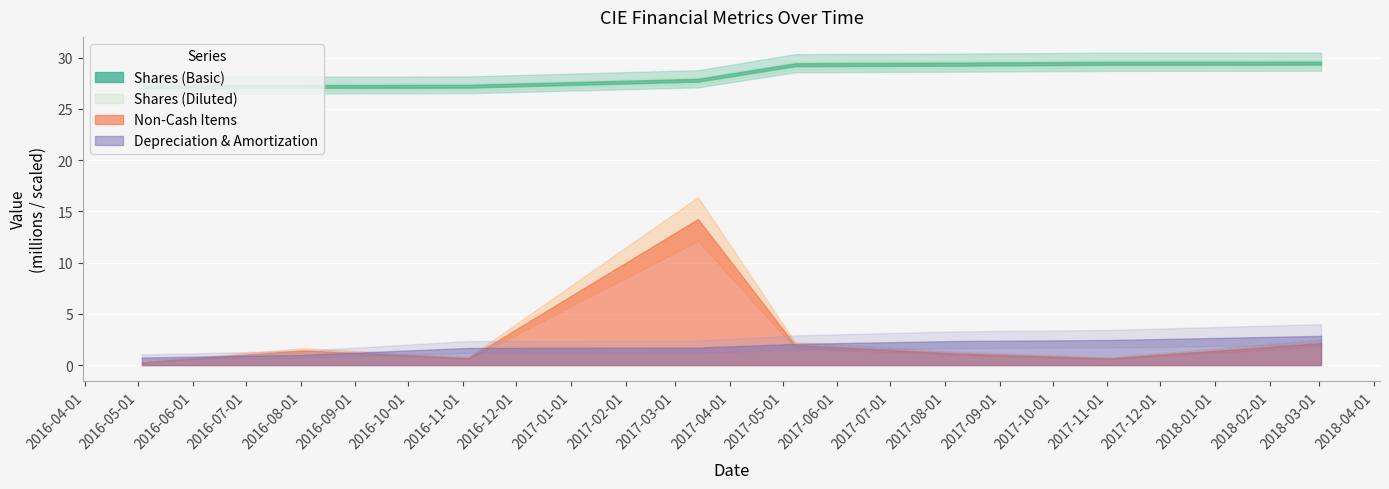

Where does the Shares (Basic) series first go above 29467526?

2017-08-08